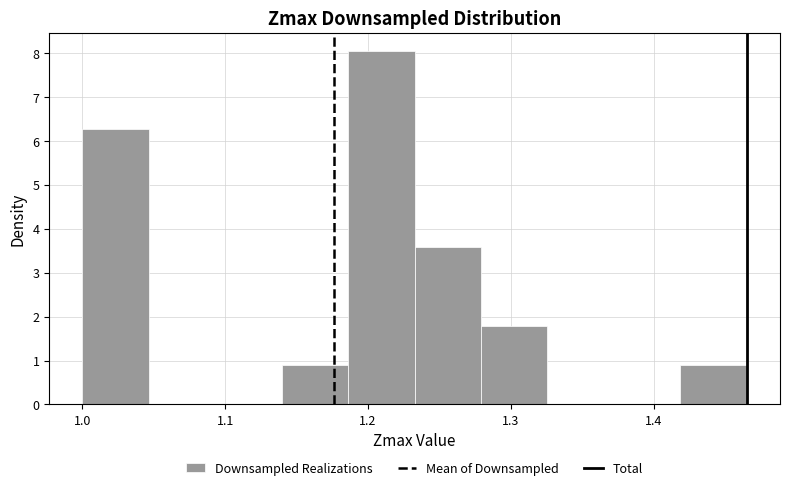

Reading left to right, list every bar in this chart as the range it spans on the x-axis followed by its height. Neither the bar edges nor the heights are printed on the chart, so give them approximately, as read against the axes.

1.00 to 1.05: 6.3
1.05 to 1.09: 0
1.09 to 1.14: 0
1.14 to 1.19: 0.9
1.19 to 1.23: 8.1
1.23 to 1.28: 3.6
1.28 to 1.33: 1.8
1.33 to 1.37: 0
1.37 to 1.42: 0
1.42 to 1.47: 0.9